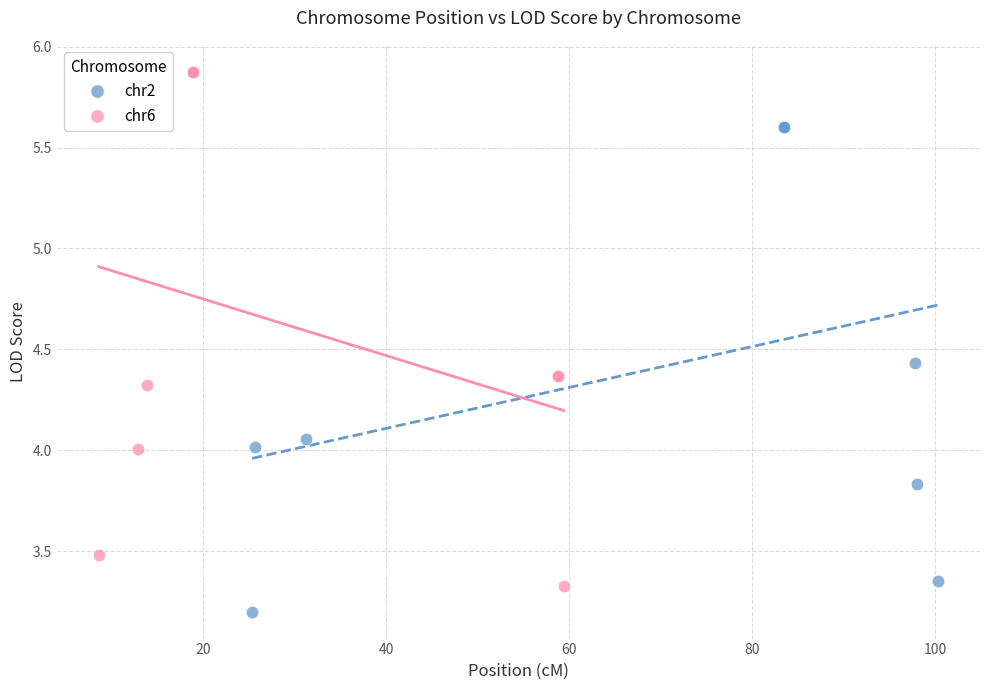

Which series reaches the maximum Y coordinate?

chr6